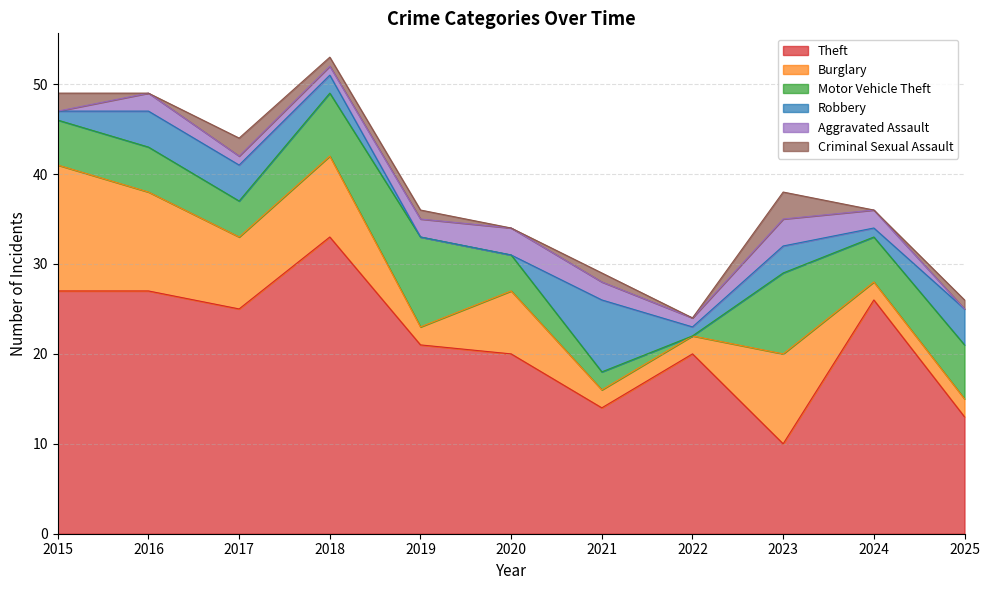

At which category is the sum across all series the highest?

2018